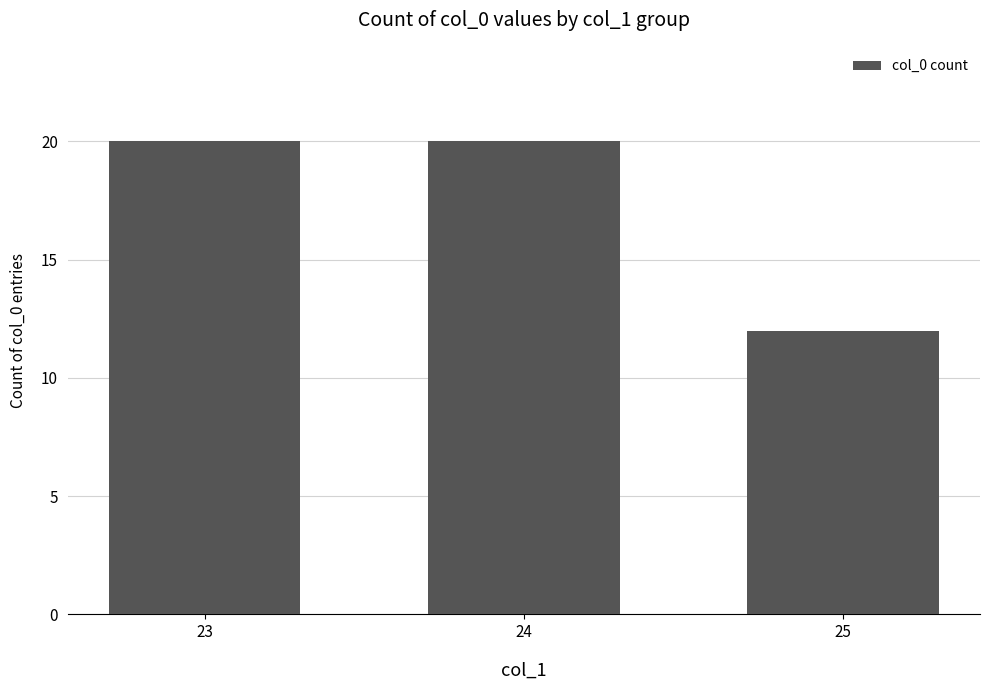

What is the maximum value shown in the chart?

20